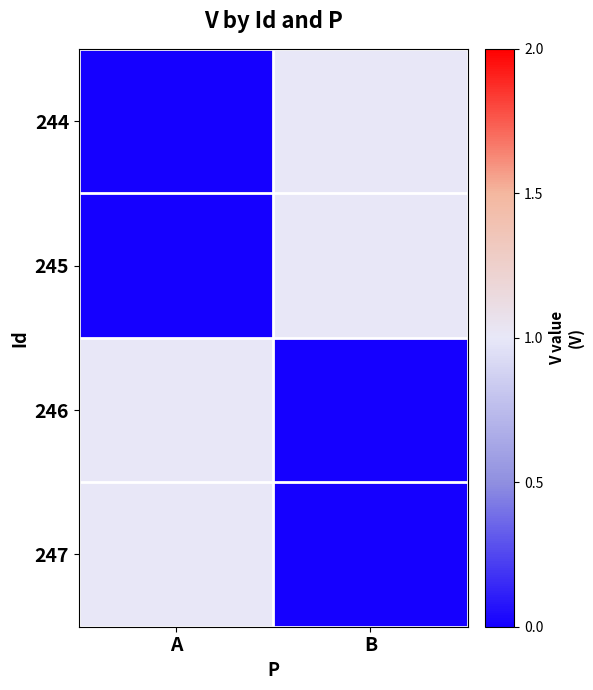

At how many categories does at least one series exceed 0?

2